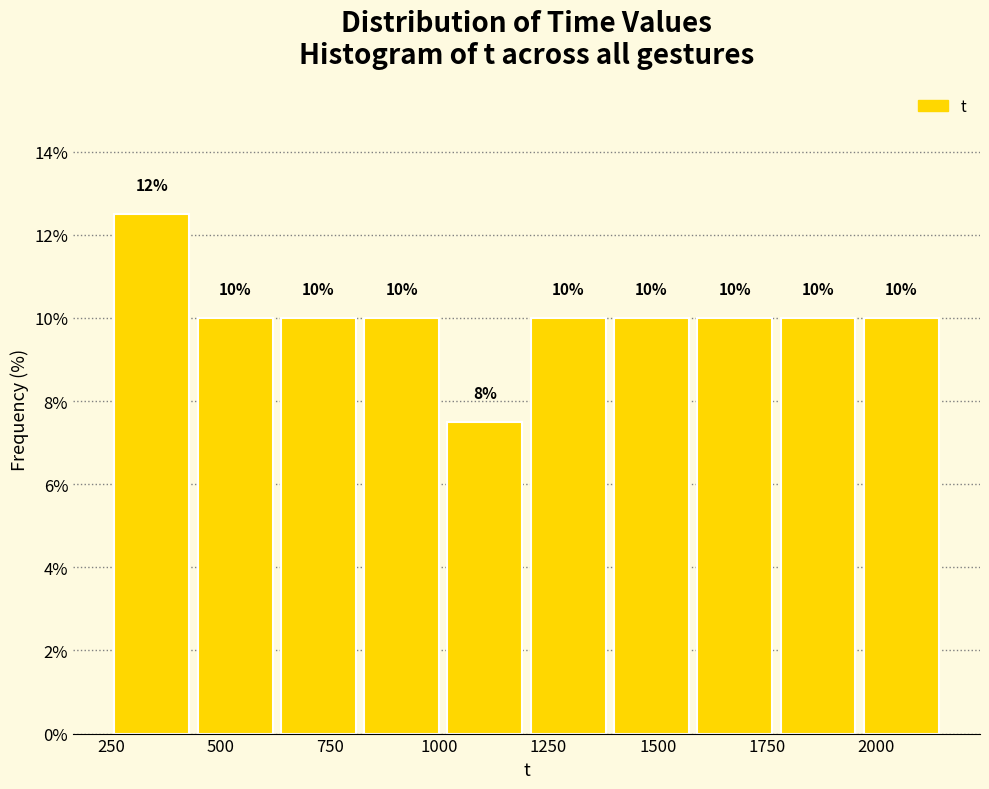

Around what value on the x-axis is the tallest bar? Give the approximate position of its centre, as read against the axis.

350